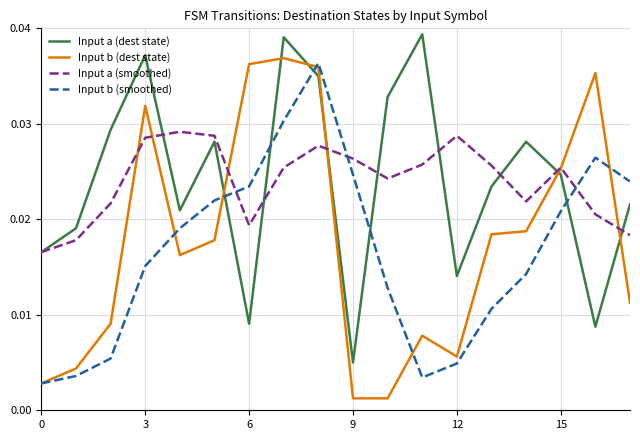

After their last crossing, which series has the higher values: Input a (smoothed) or Input b (smoothed)?

Input b (smoothed)